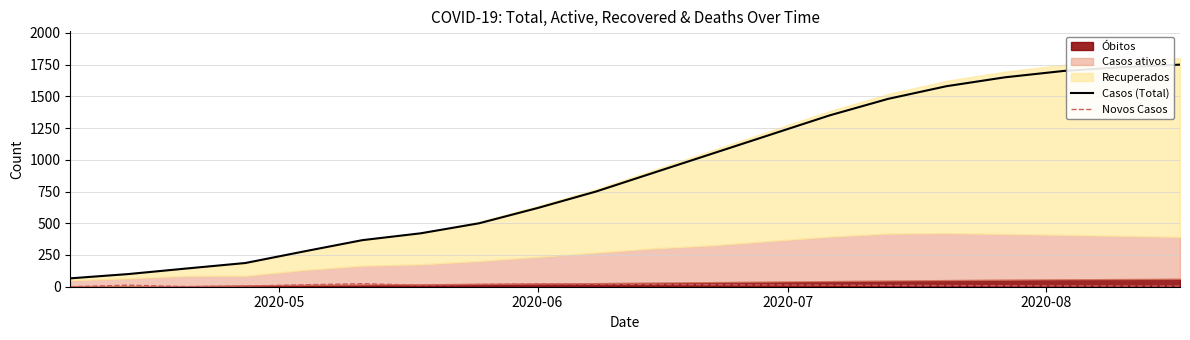

True or false: Novos Casos and Casos (Total) cross at least once.

False